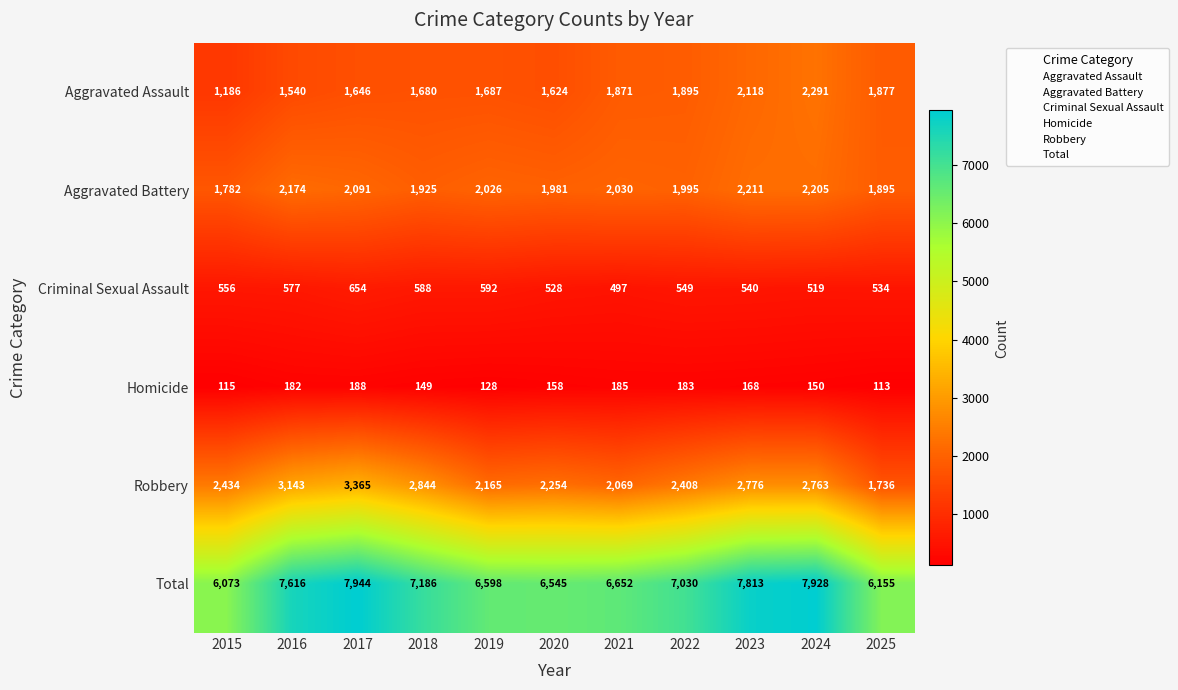

At which label does Criminal Sexual Assault first exceed 549?

2015